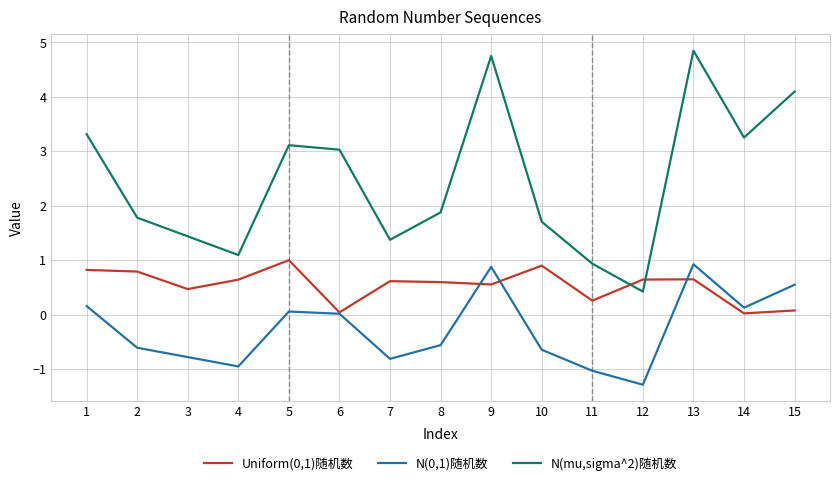

At which category does N(mu,sigma^2)随机数 reach its first local peak?

5